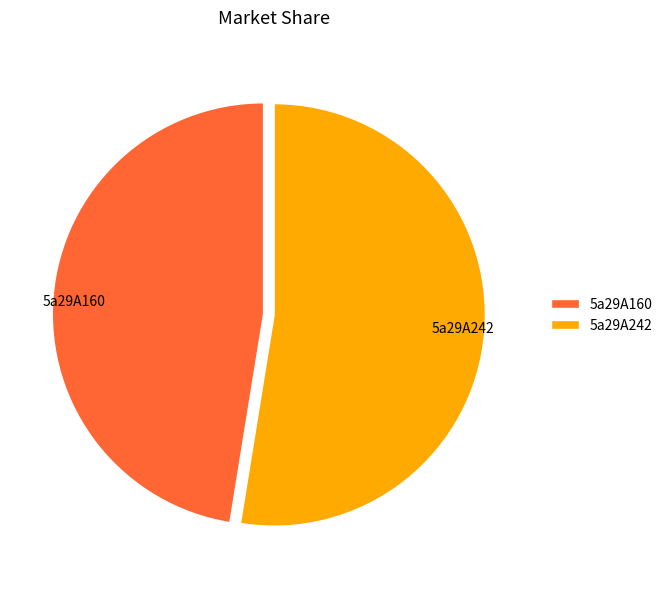

Which slice represents more than half of the pie?

5a29A242